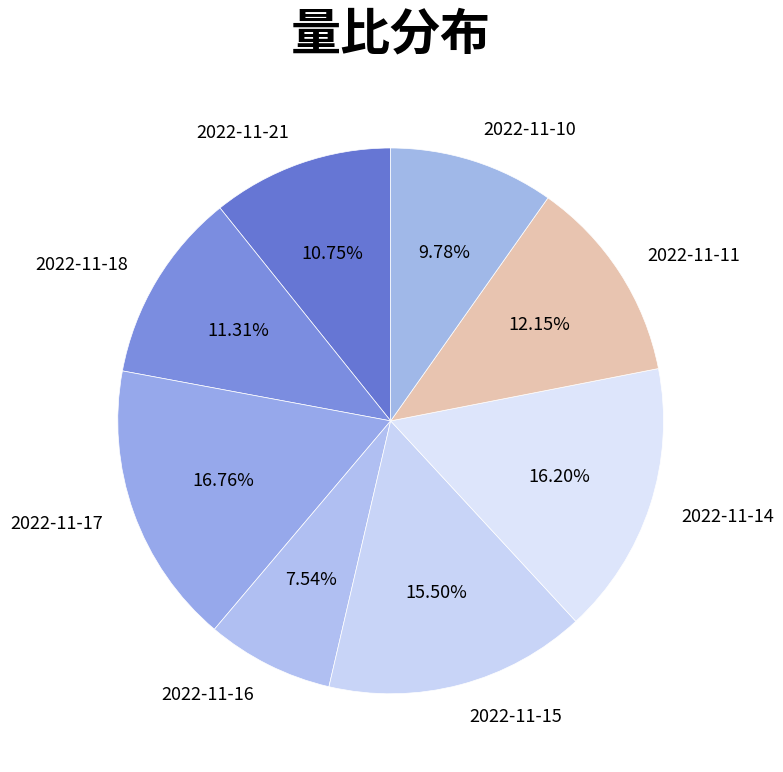

Approximately how many times larger is the value at 2022-11-17 compared to 2022-11-14?

1.0